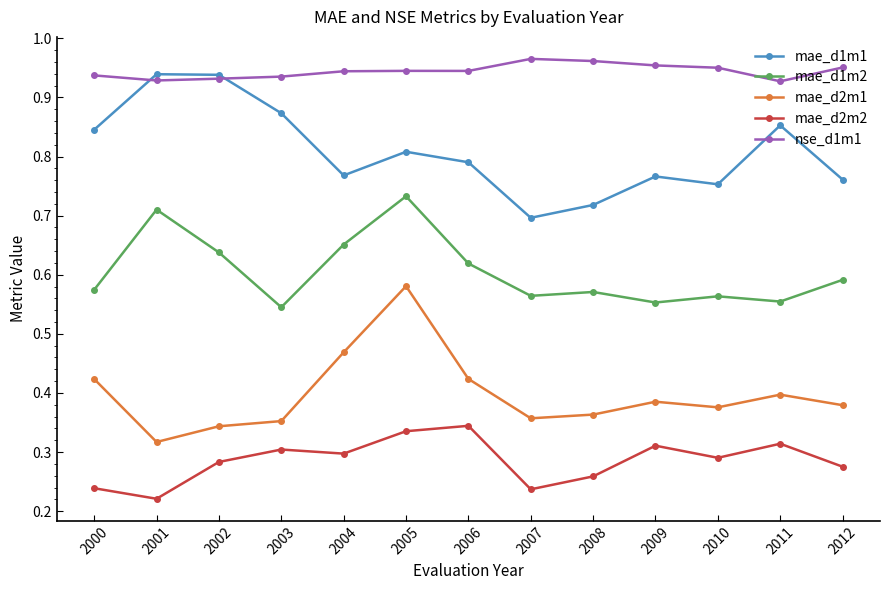

True or false: mae_d1m1 and mae_d1m2 intersect in this chart.

False